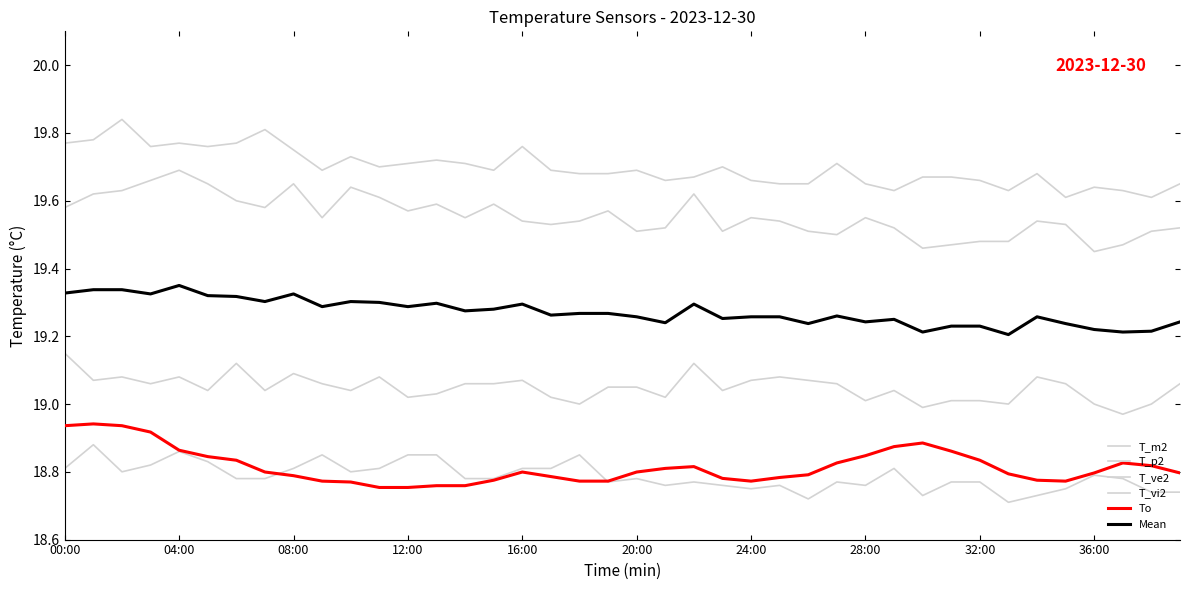

Is this an area chart (filled region under the line)?

No